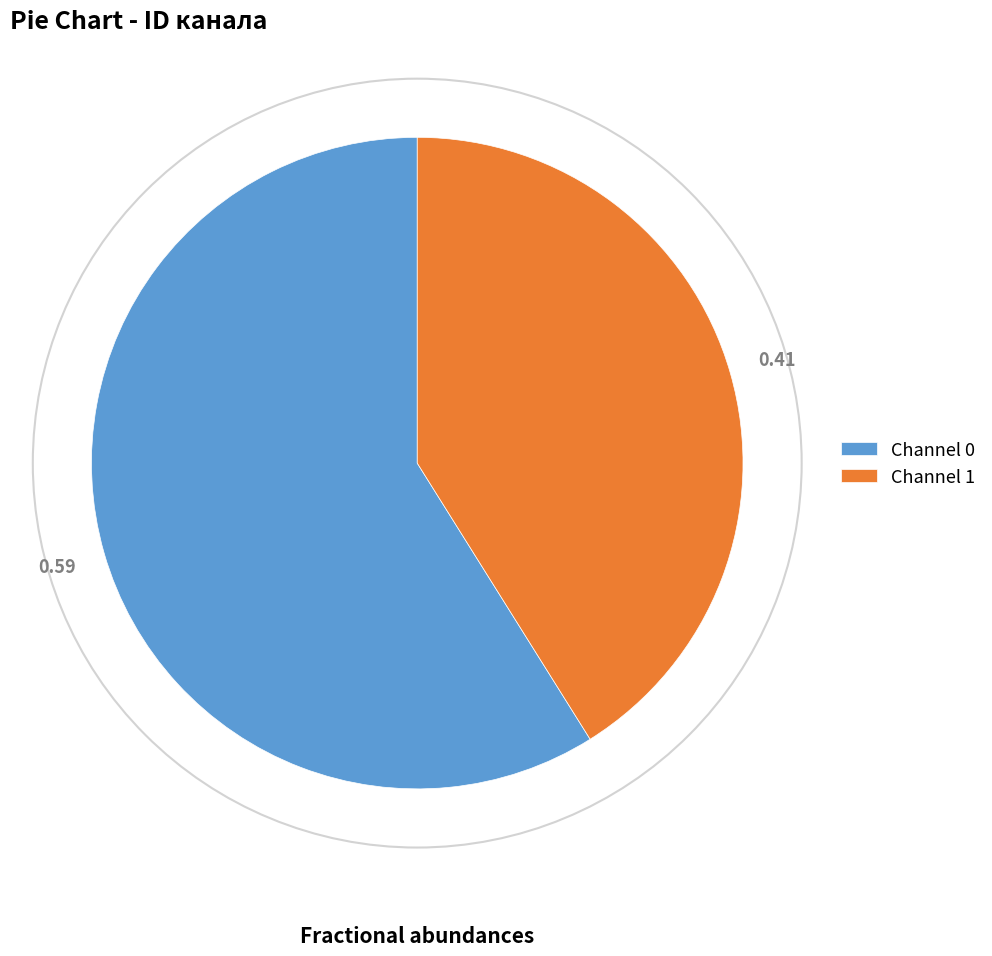

What is the ratio of the value at Channel 1 to the value at Channel 0?

0.7